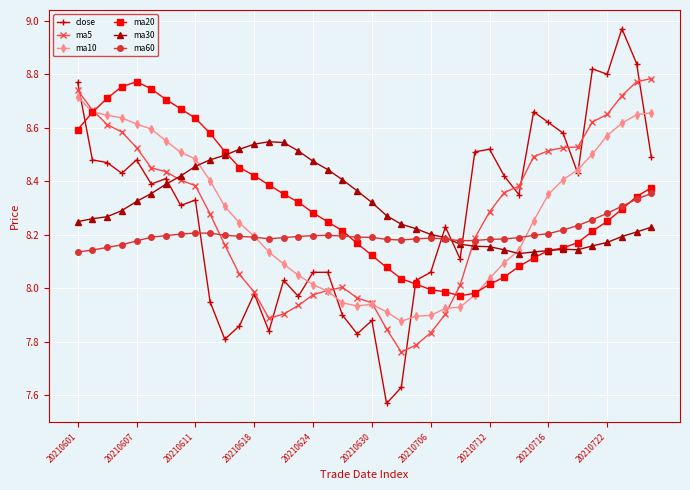

Which series has the widest spread of values?

close